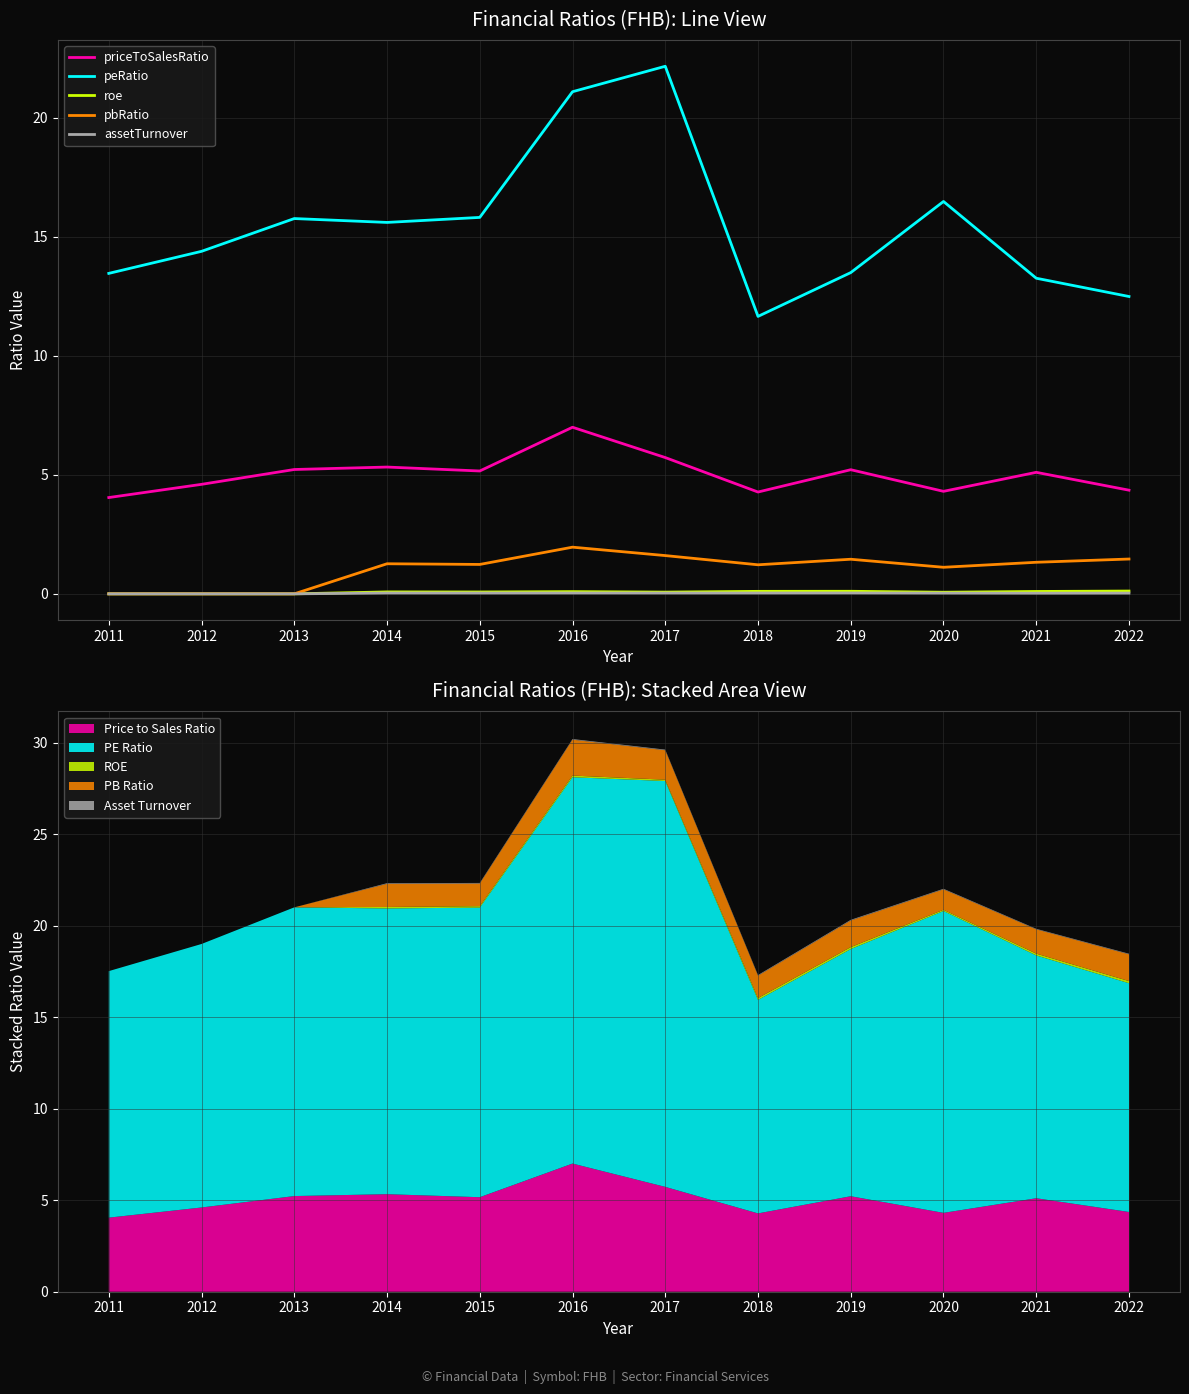

At which category does peRatio reach its first local peak?

2013